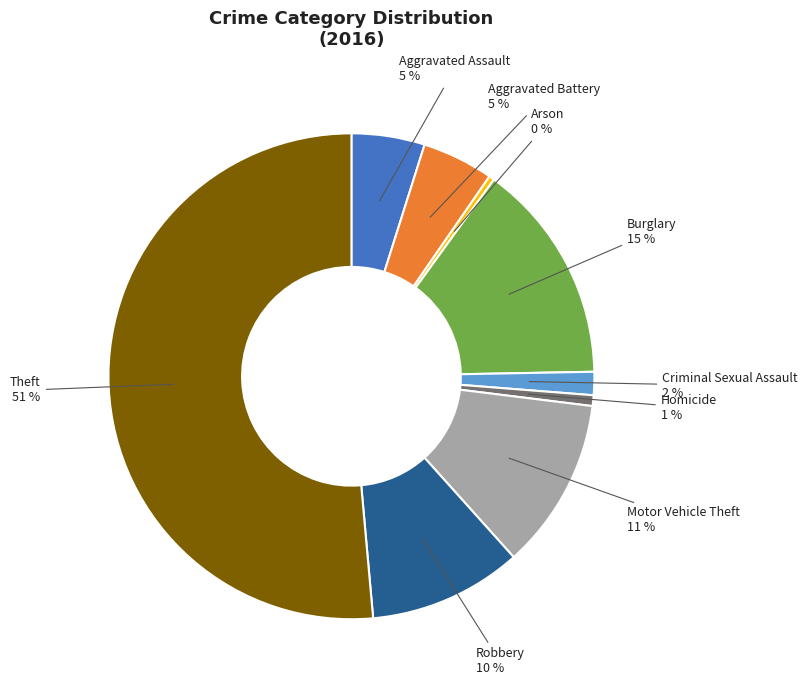

Is the sum of Aggravated Assault and Arson greater than half?

No